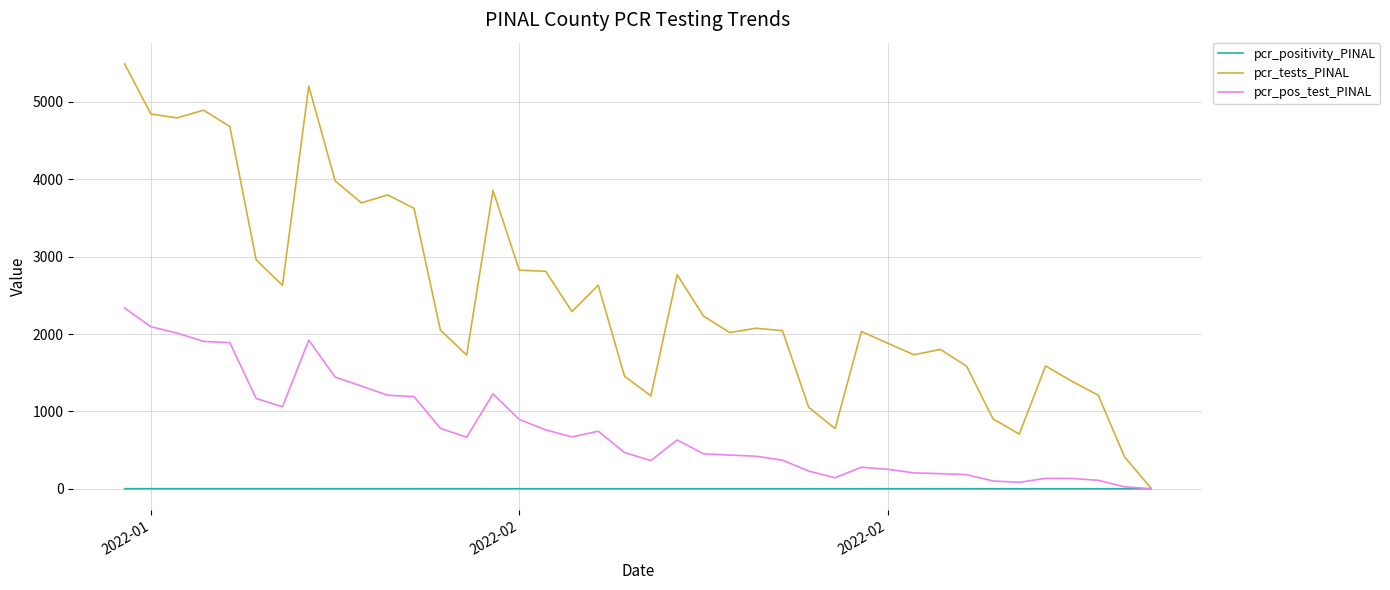

Which series has the widest spread of values?

pcr_tests_PINAL